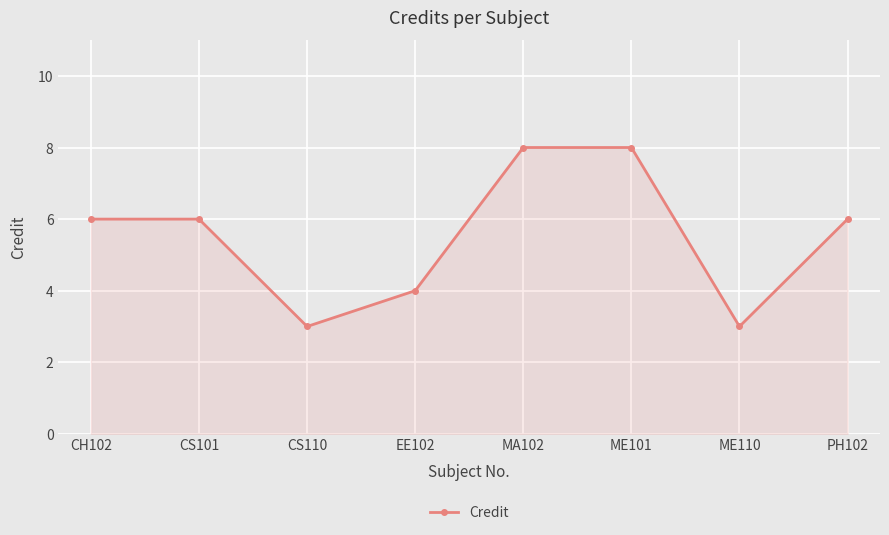

At which category does the data reach its first local valley?

CS110